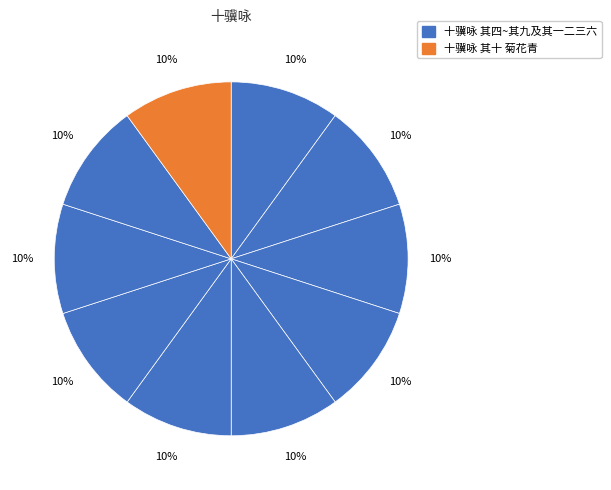

How many segments does this pie chart have?

10